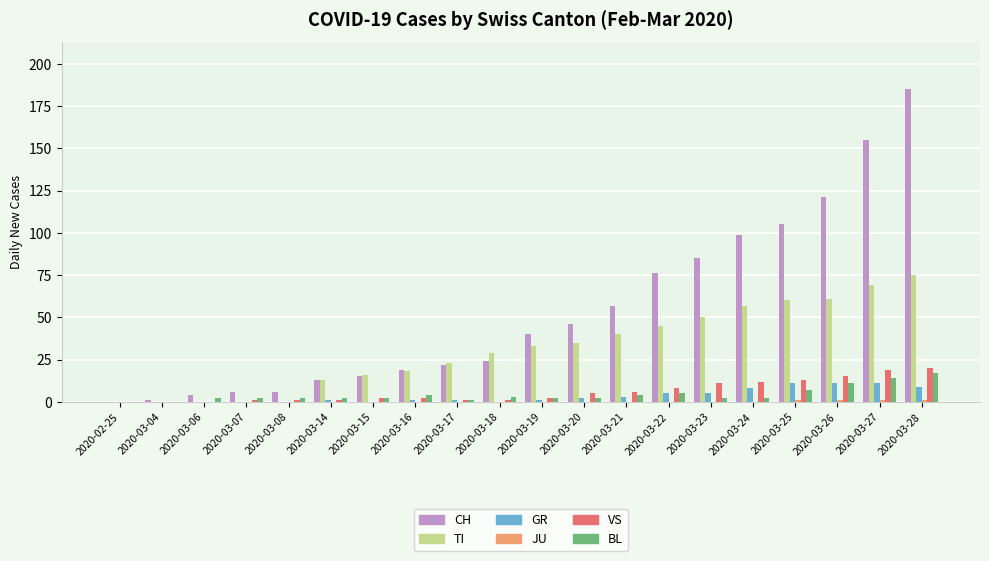

Is it true that TI equals 13 at 2020-03-21?

False